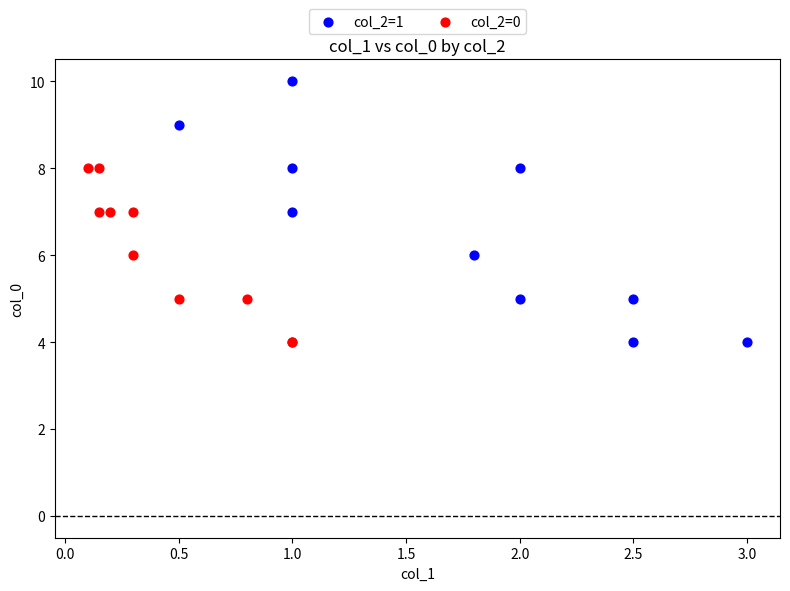

Which series contains the highest Y value?

col_2=1